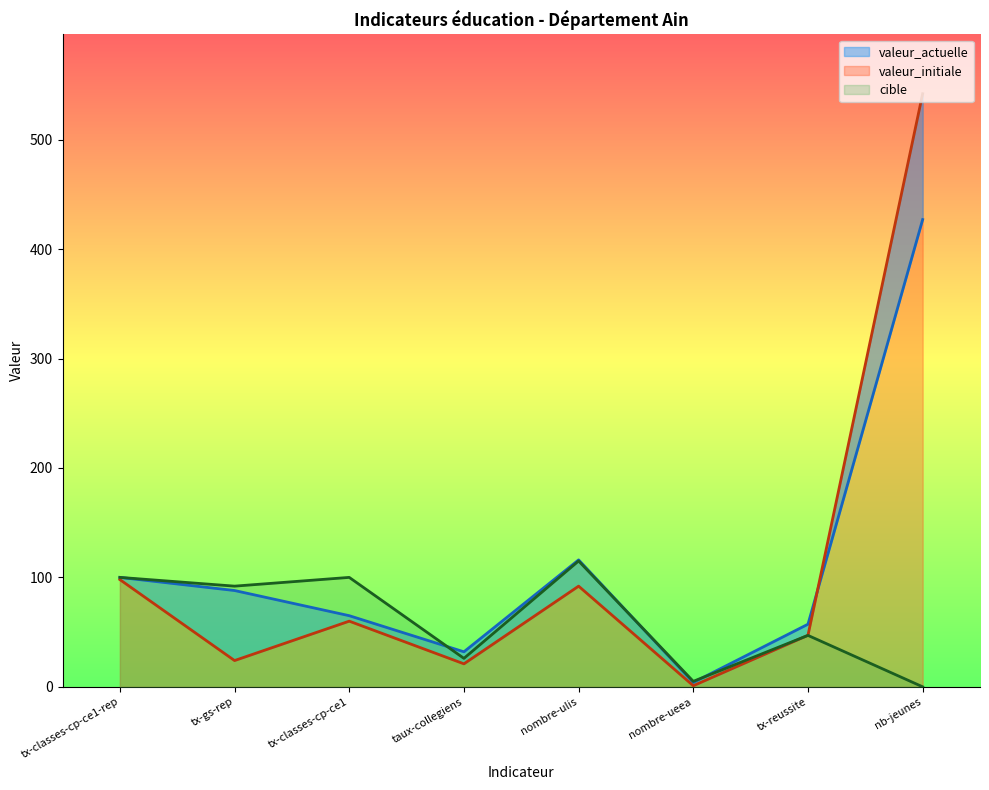

Which series changed the most between nombre-ulis and nb-jeunes?

valeur_initiale